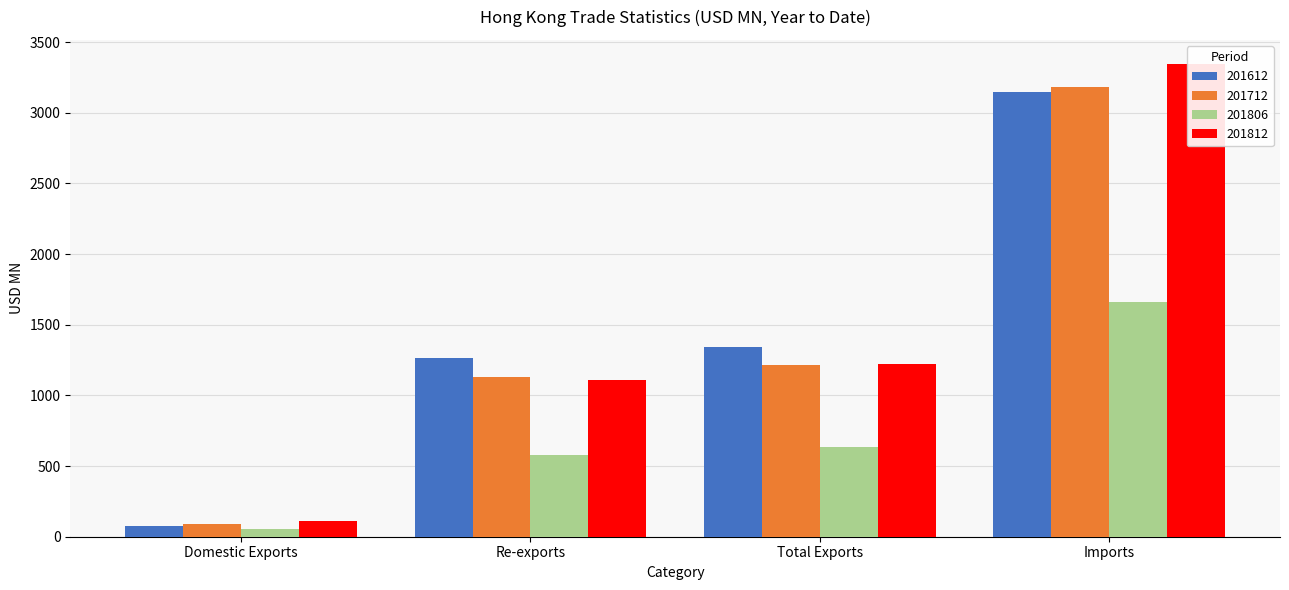

At which category is the sum across all series the highest?

Imports